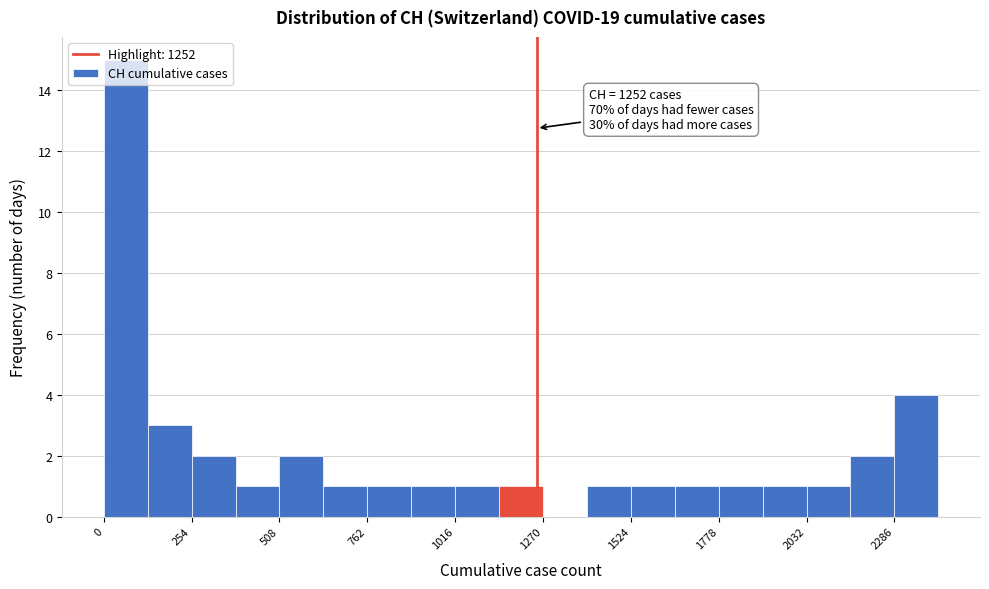

Around what value on the x-axis is the tallest bar? Give the approximate position of its centre, as read against the axis.

50